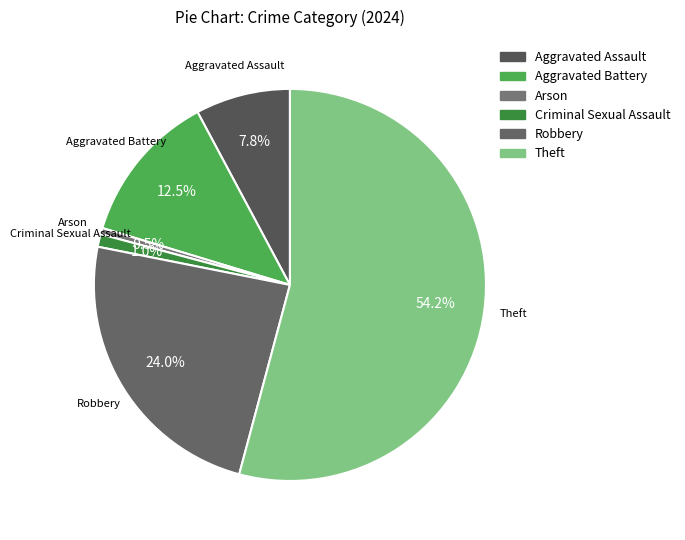

To the nearest percent, what is the difference between the Theft and Arson slice percentages?

54%